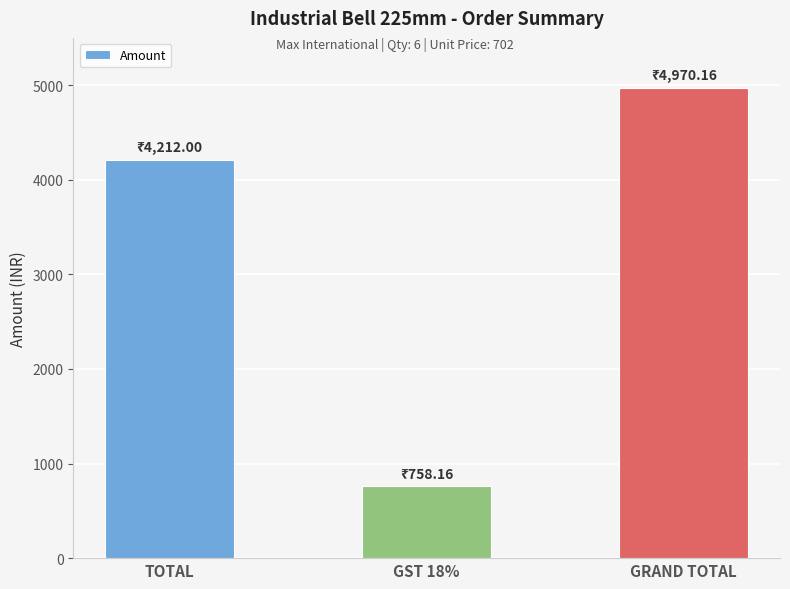

List the labels in order of value, smallest first.

GST 18%, TOTAL, GRAND TOTAL